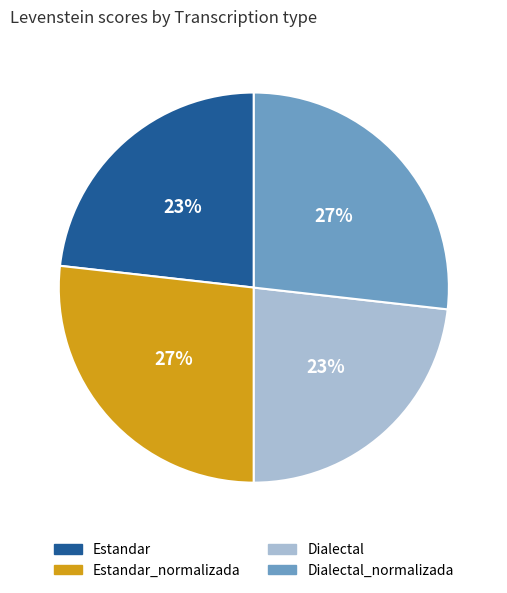

Which has a higher value, Estandar or Estandar_normalizada?

Estandar_normalizada